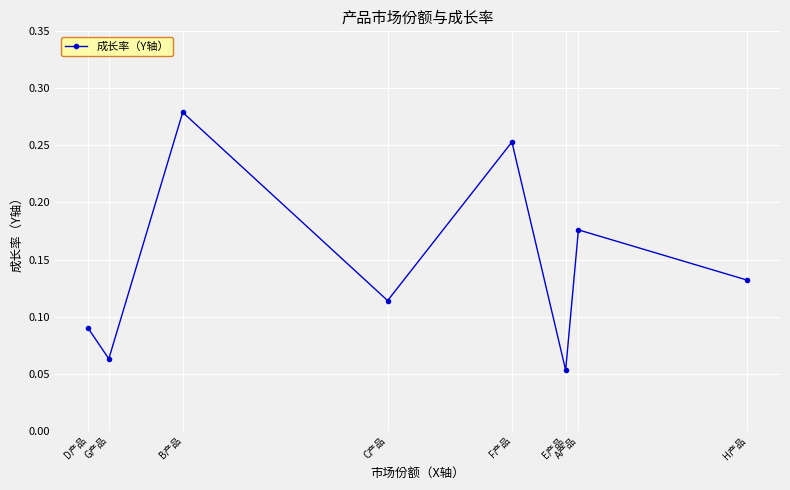

List the labels in order of value, smallest first.

E产品, G产品, D产品, C产品, H产品, A产品, F产品, B产品